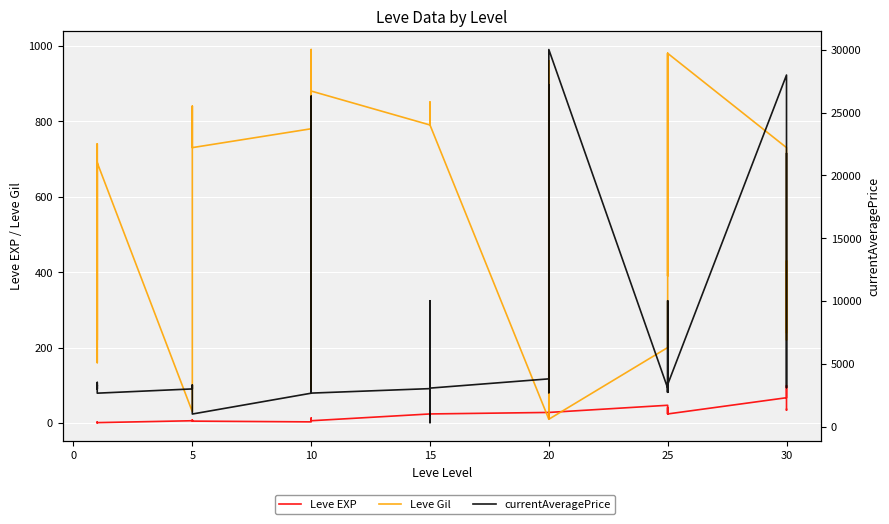

What is the approximate value of Leve EXP at 15, to the nearest 5?

25